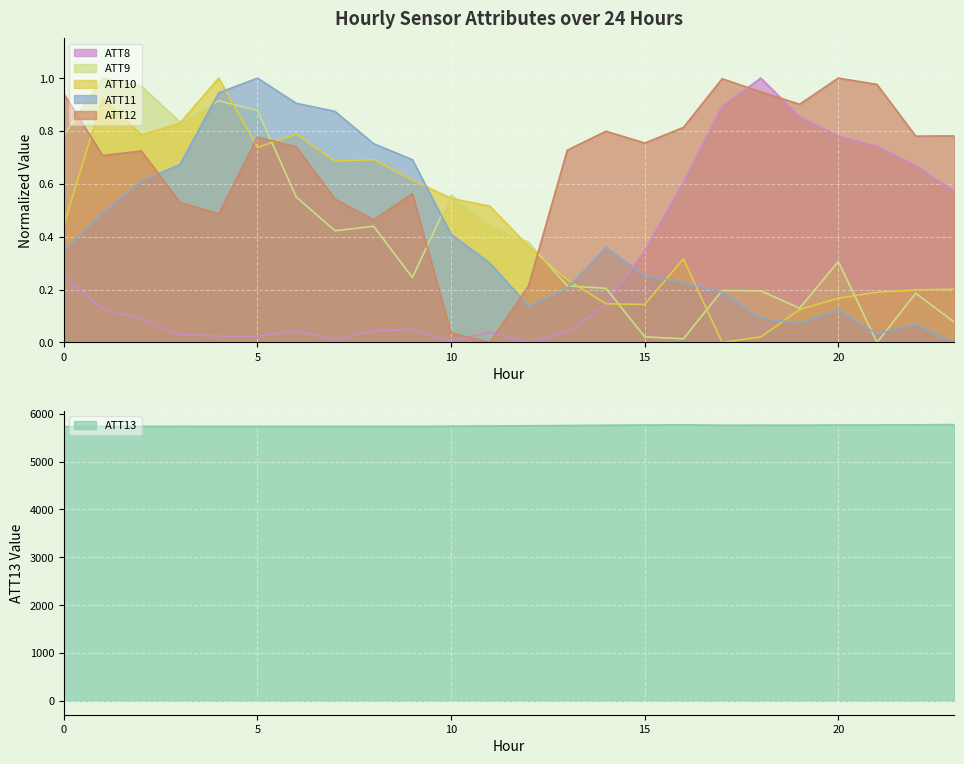

How many data points does each series have?

24